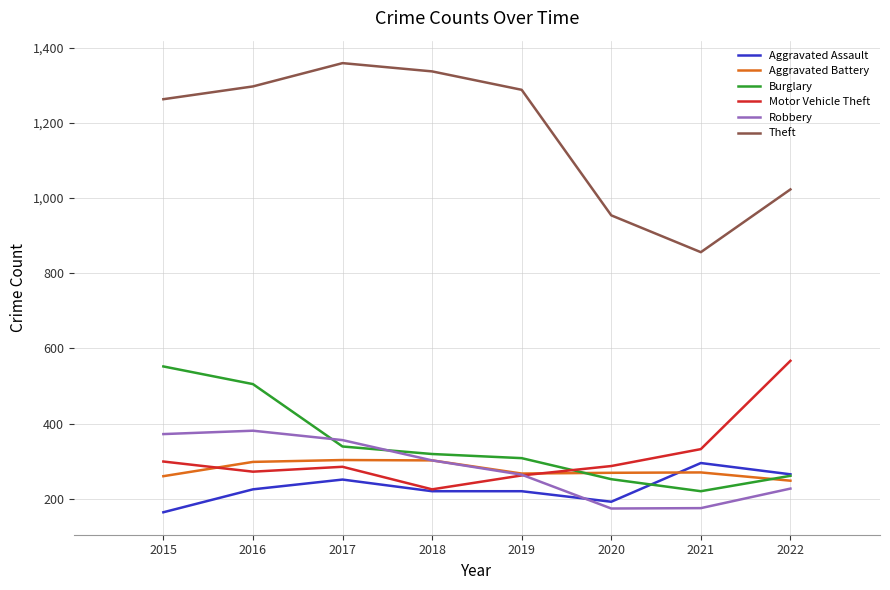

What are all the series names shown in the legend?

Aggravated Assault, Aggravated Battery, Burglary, Motor Vehicle Theft, Robbery, Theft